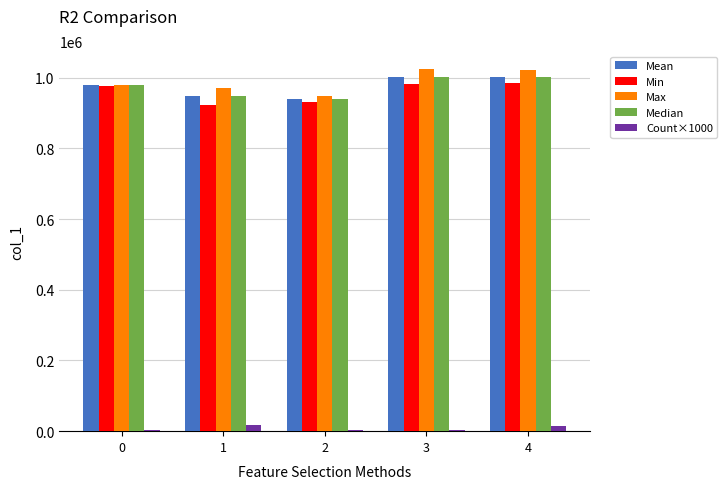

True or false: Max has a value of 251553.9 at 0.

False